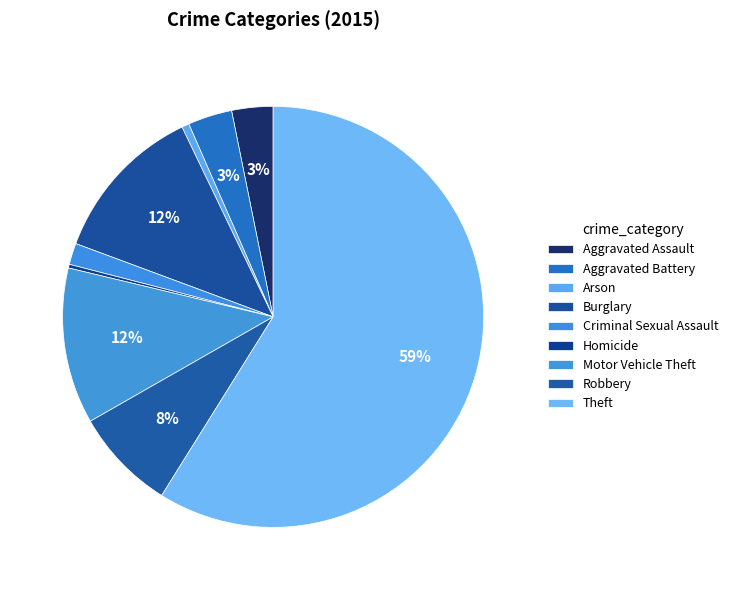

To the nearest percent, what is the combined percentage of Robbery and Arson?

8%